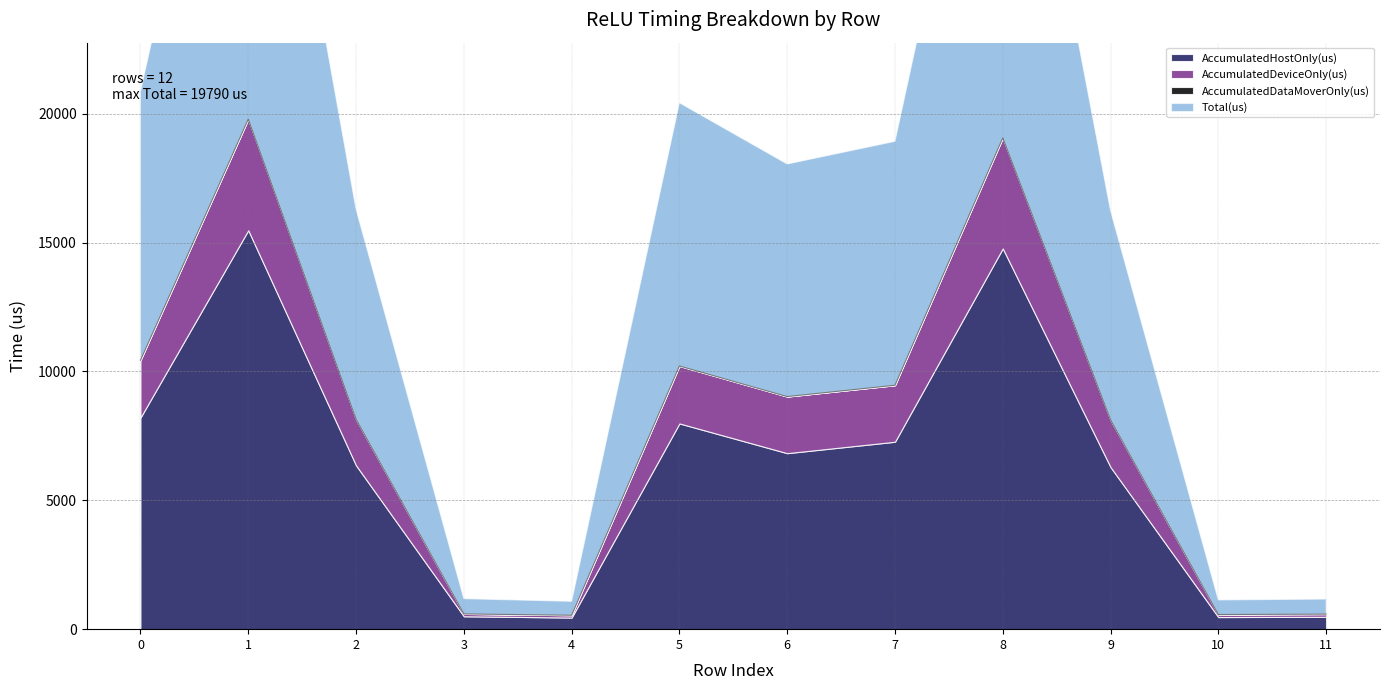

The AccumulatedHostOnly(us) series shows 6829.2 at 6. True or false?

True